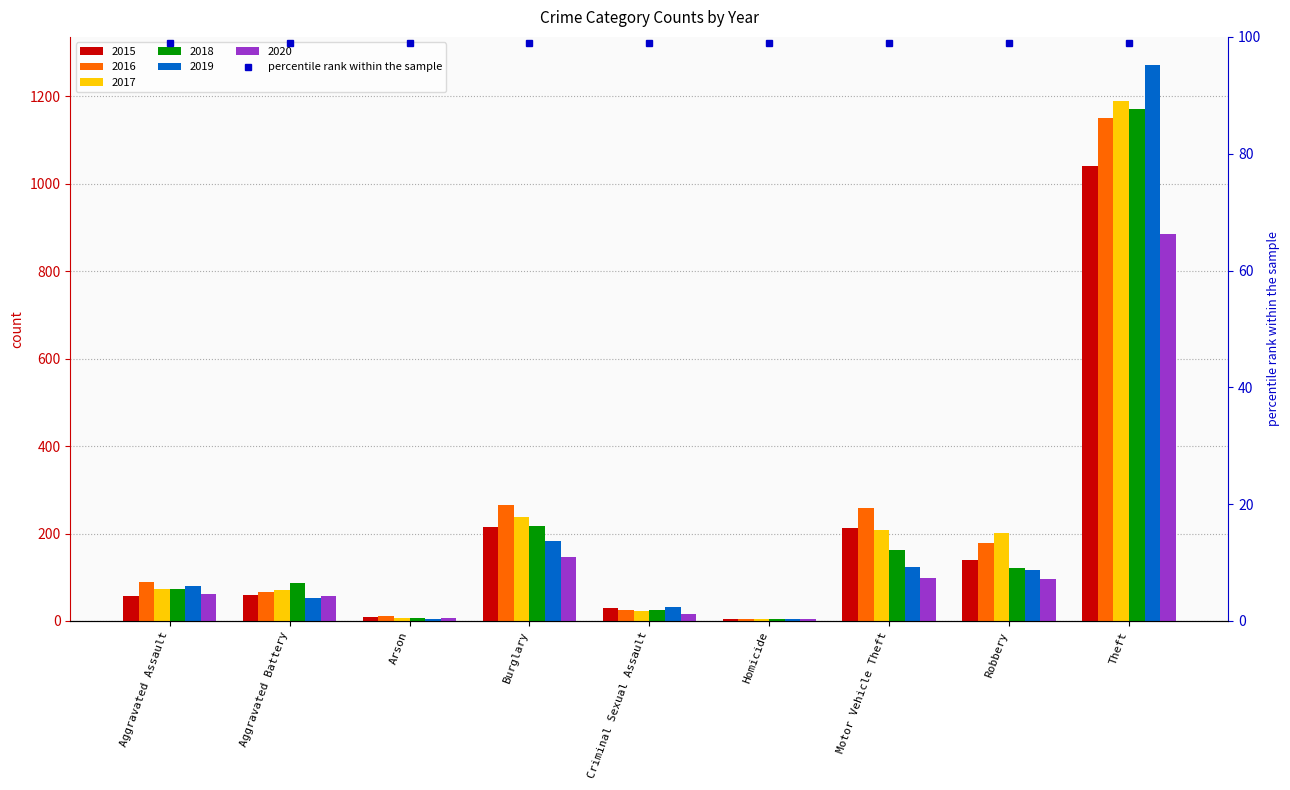

Reading right to left, extract all data points from this chart.

2015: 1041	139	212	5	29	216	10	60	56
2016: 1151	178	259	4	26	266	12	66	88
2017: 1188	202	208	4	22	237	7	71	72
2018: 1170	121	163	4	24	218	7	86	72
2019: 1272	116	123	4	31	182	5	53	80
2020: 884	97	99	5	16	146	7	57	62